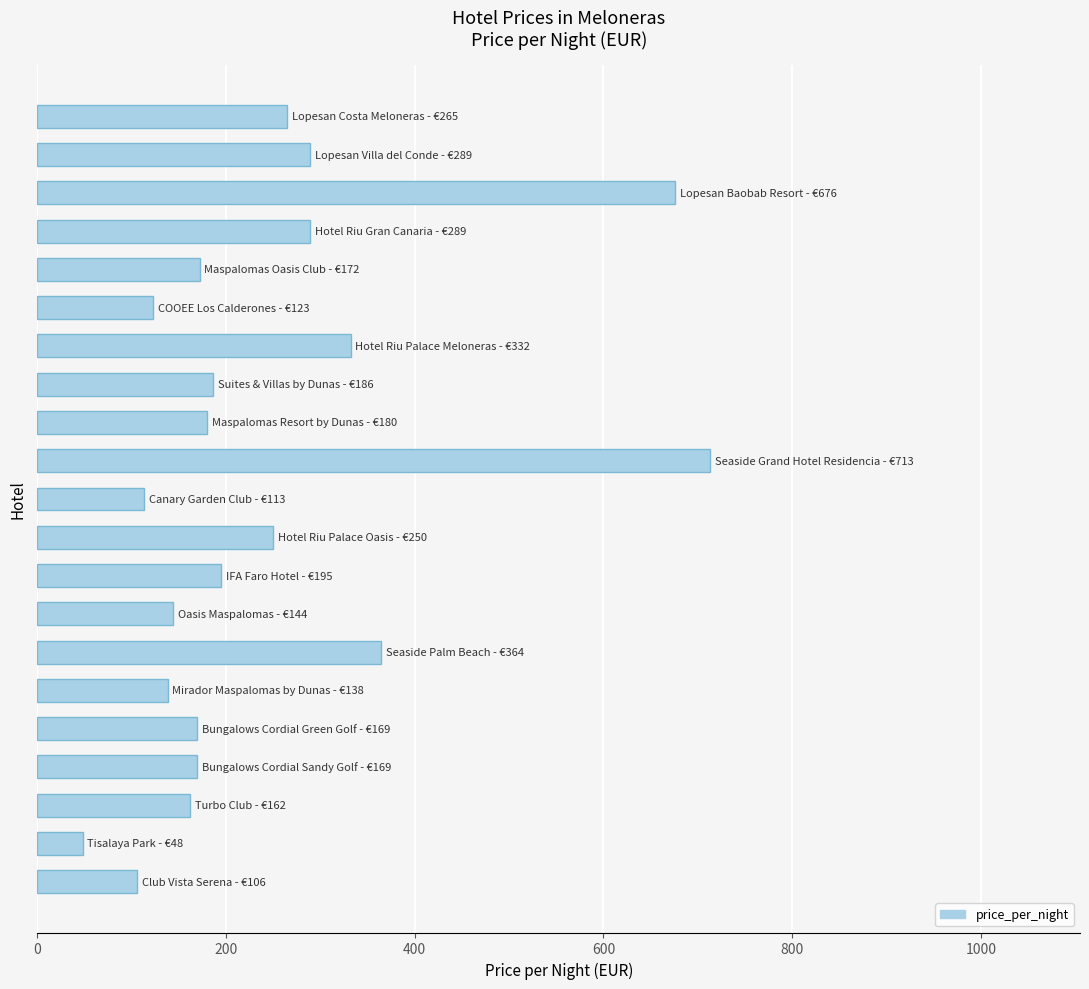

What is the value of the 21st bar from the top?

106